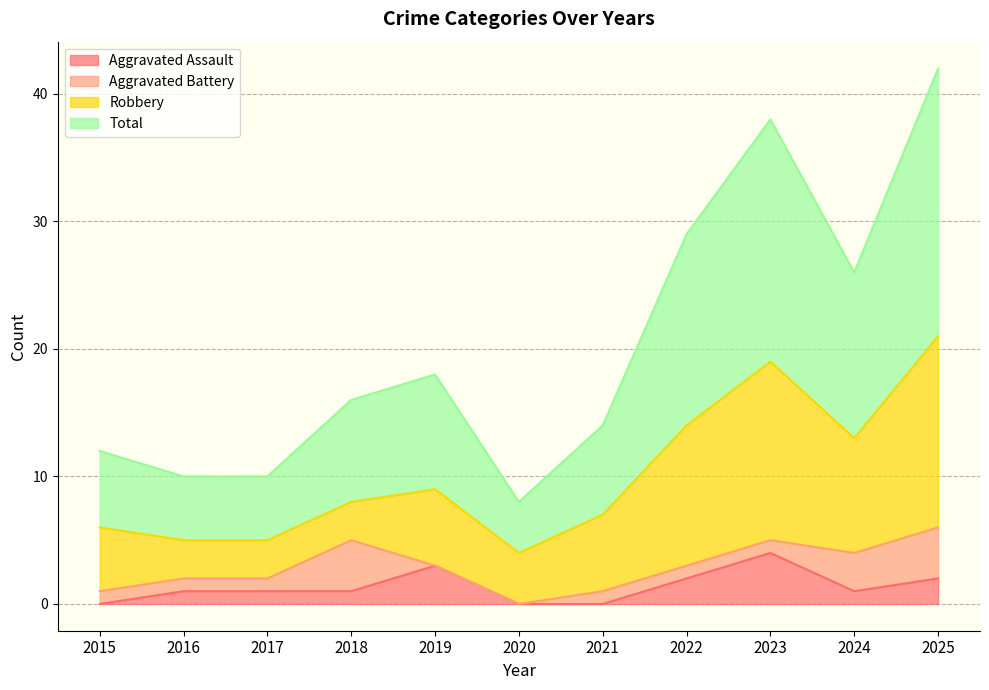

What is the average value of the Total series?

20